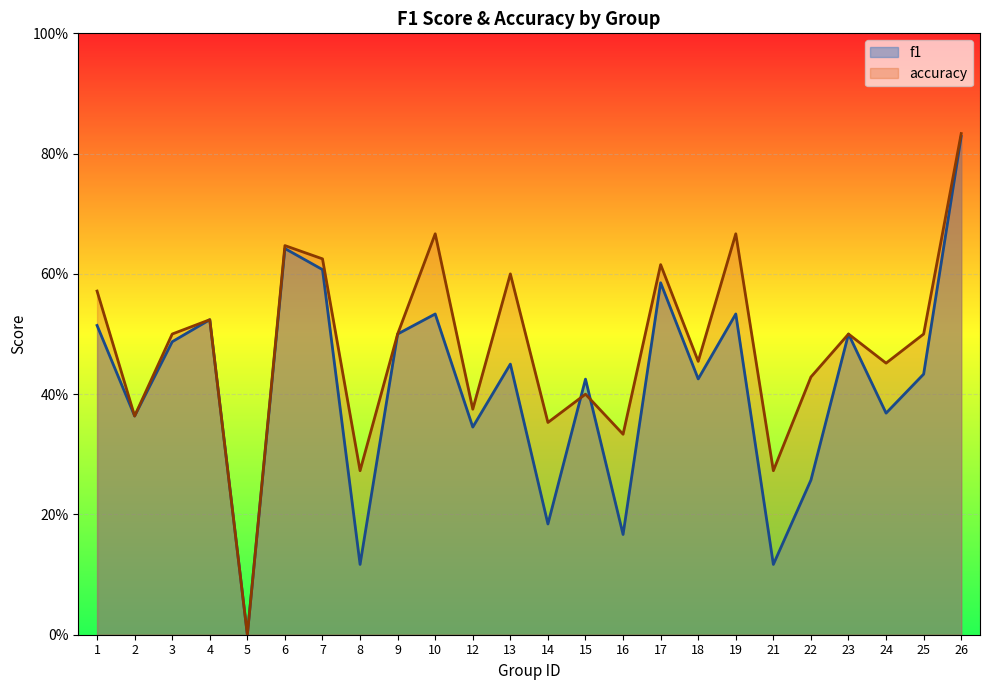

What is the value of the f1 point at the 10th from the left?

0.5